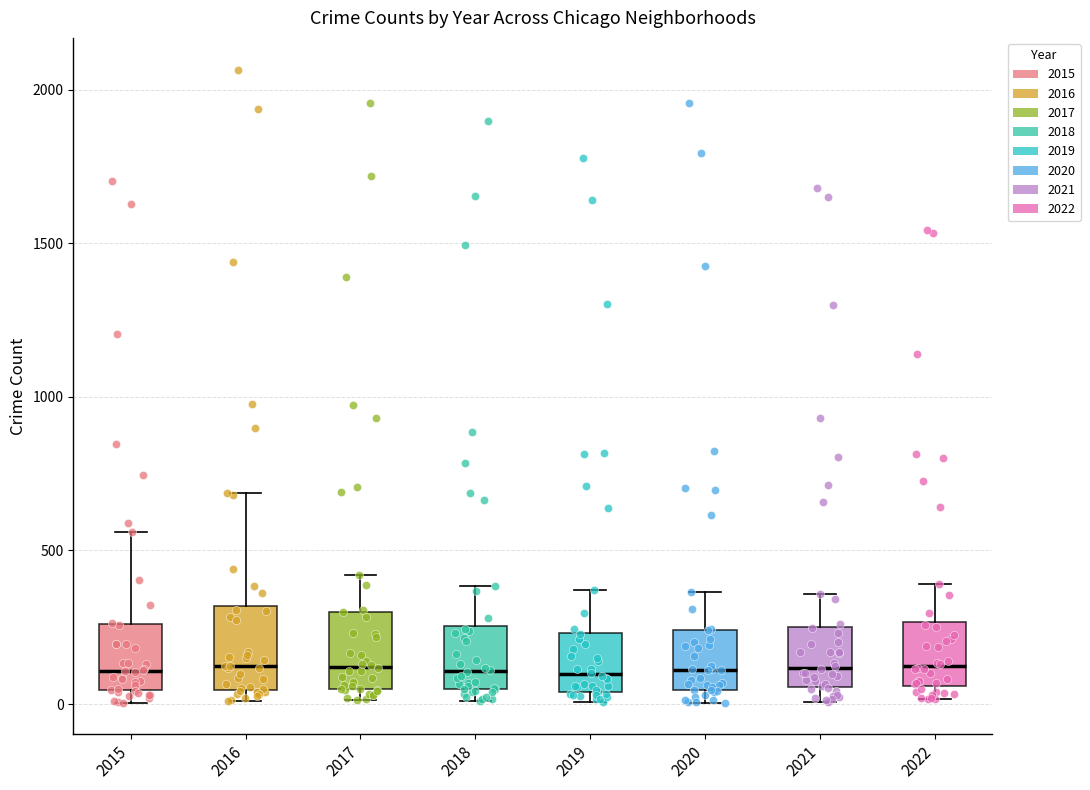

Where does the median line of the box at x = 2018 sit on the y-axis? The values are not printed on the chart, so give them approximately, as read against the axis.

100